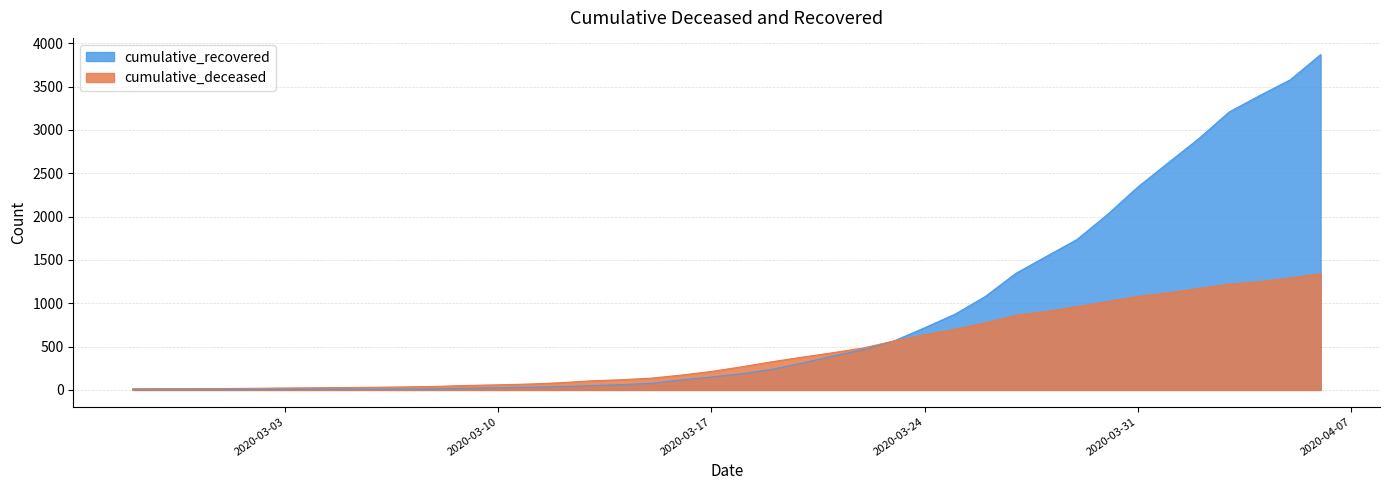

The cumulative_recovered series shows 10 at 2020-03-04. True or false?

False